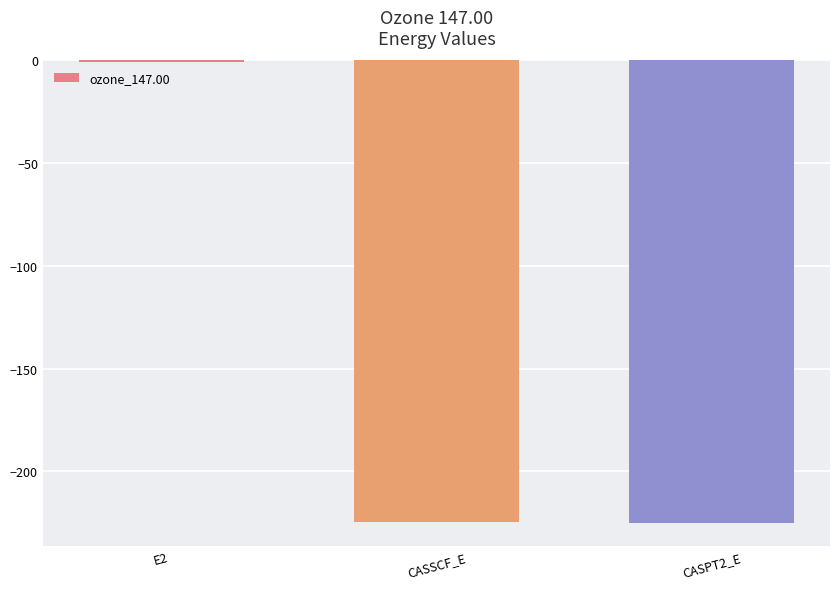

True or false: the data shows -123.0 at CASSCF_E.

False